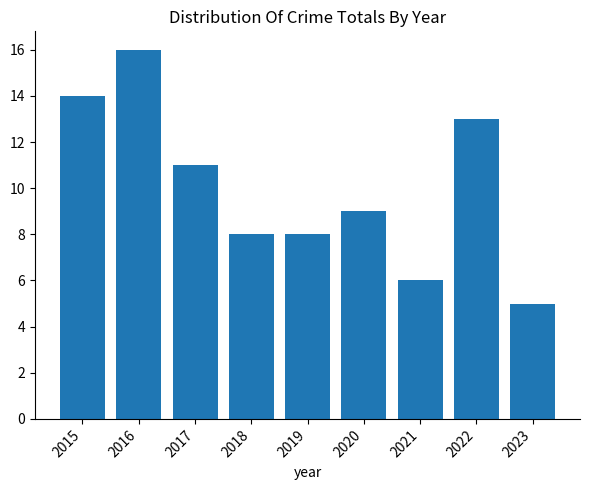

How many categories are shown in the chart?

9